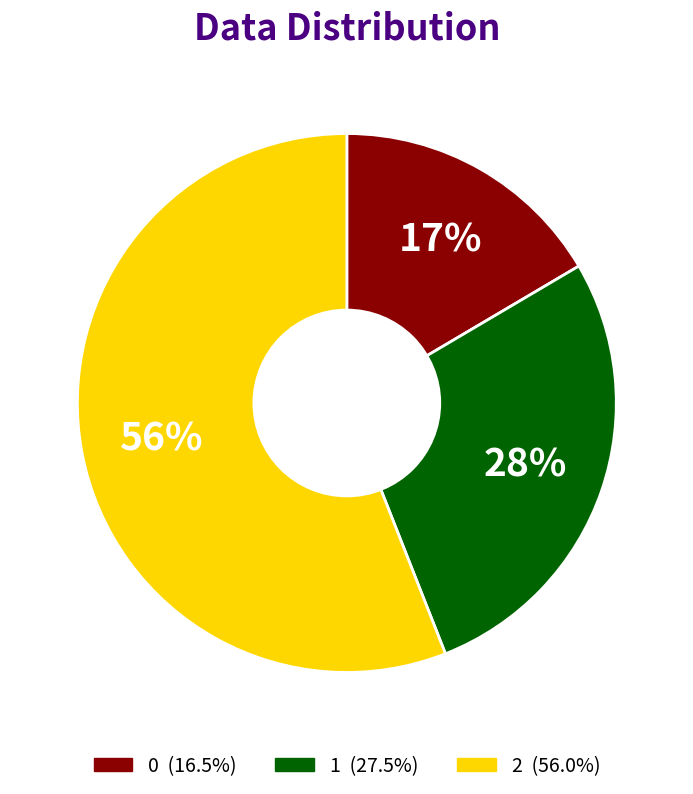

Is there a majority slice in this chart?

Yes